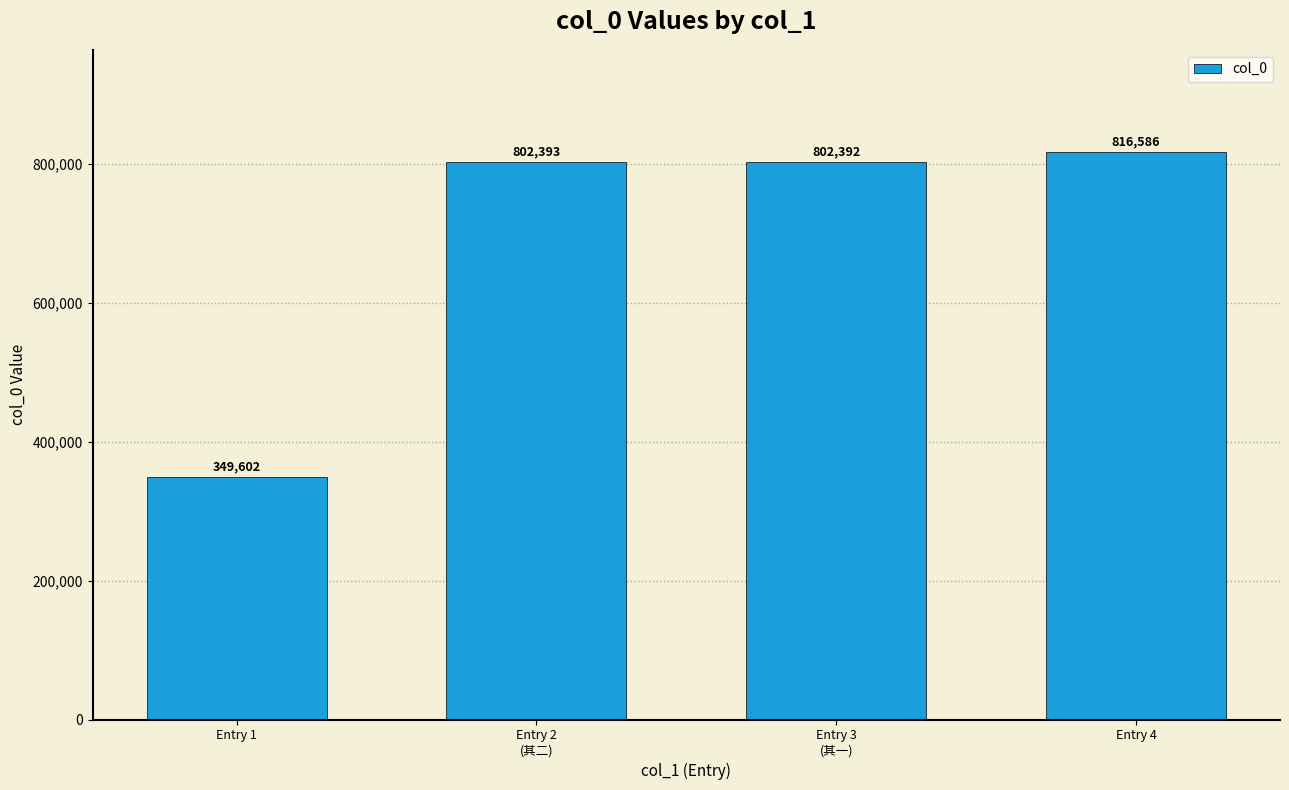

How many series are shown in this chart?

1